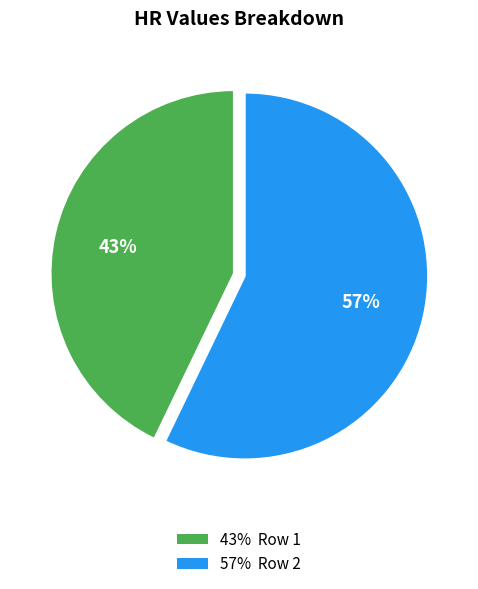

Is there a majority slice in this chart?

Yes